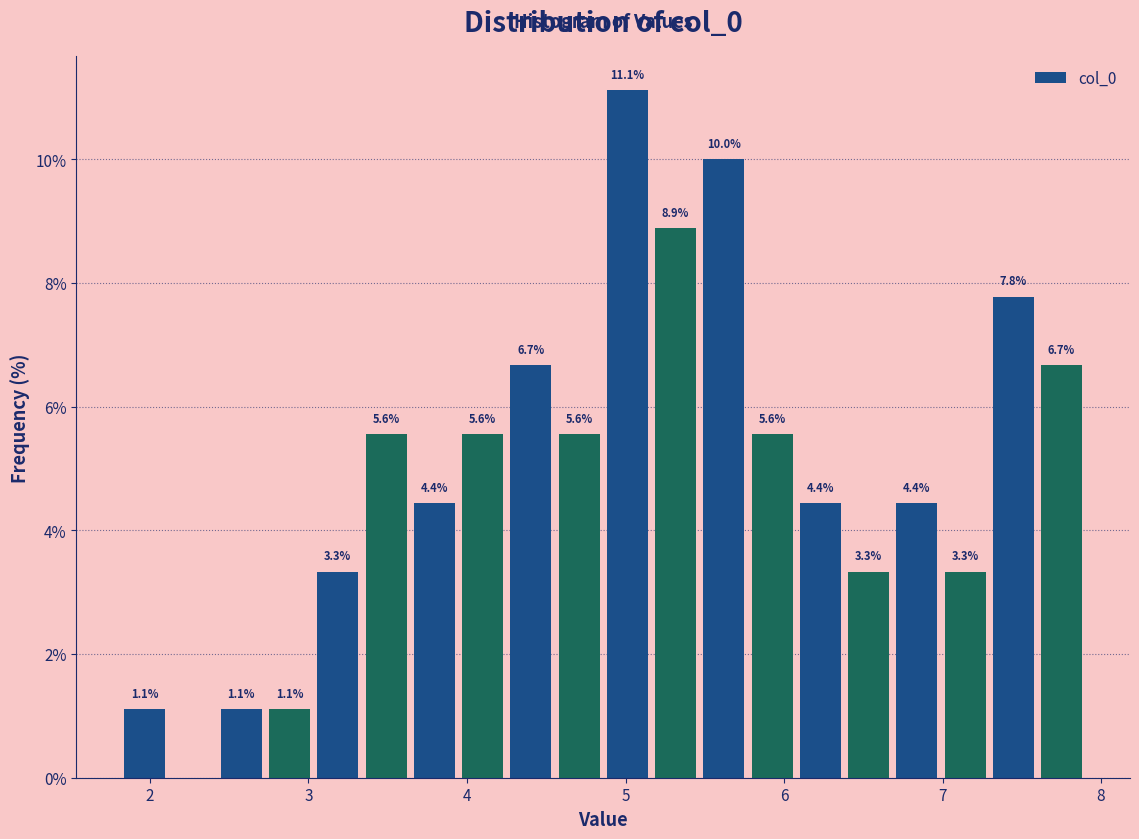

Read against the x-axis, roughly where is the centre of the tallest bar?

5.0